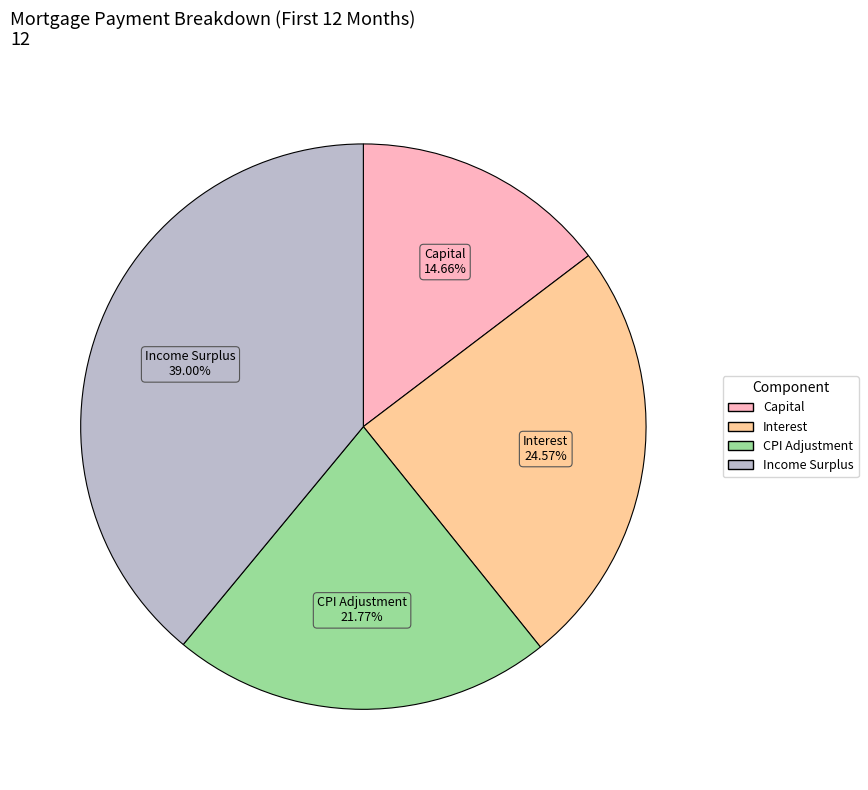

Count the number of slices in the pie.

4